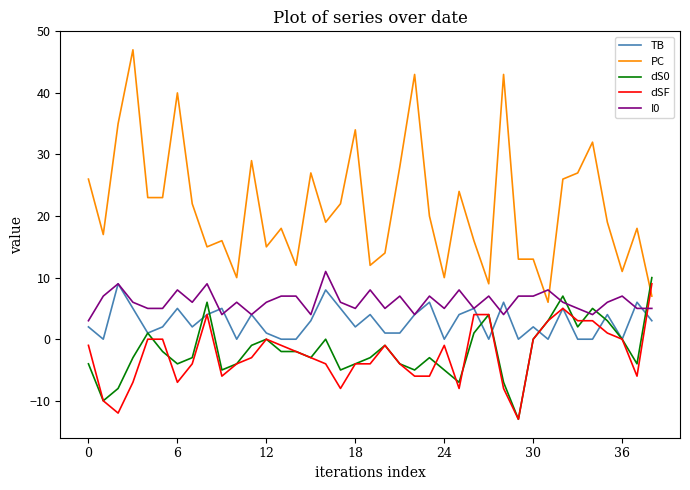

Which series has the largest total across all categories?

PC